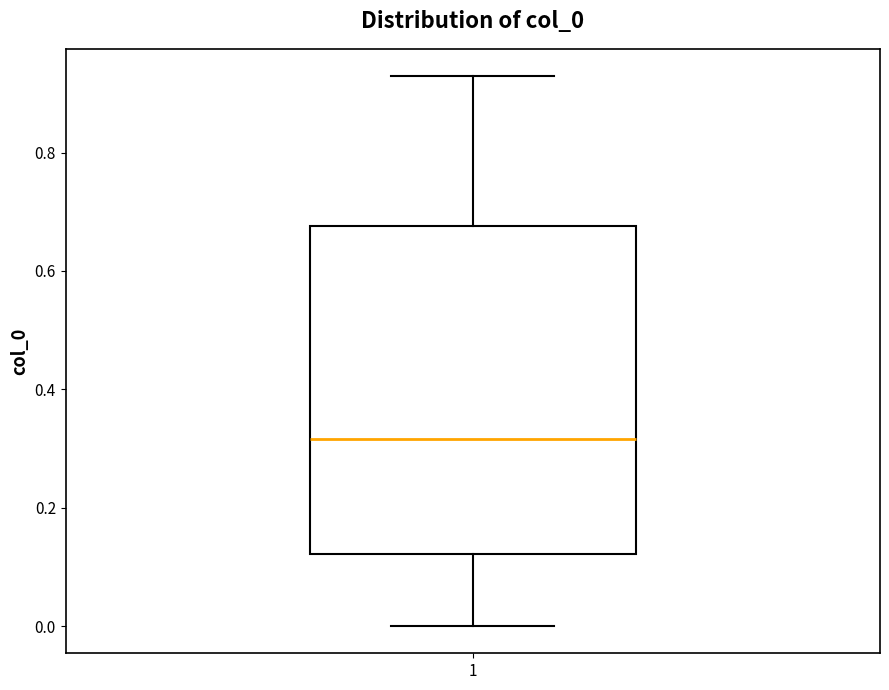

Read this box plot against the y-axis: the position of the median line, the range covered by the box, and the ends of both whiskers. The values are not printed on the chart, so give them approximately, as read against the axis.

median 0.32, box 0.12 to 0.68, whiskers 0.00 to 0.92